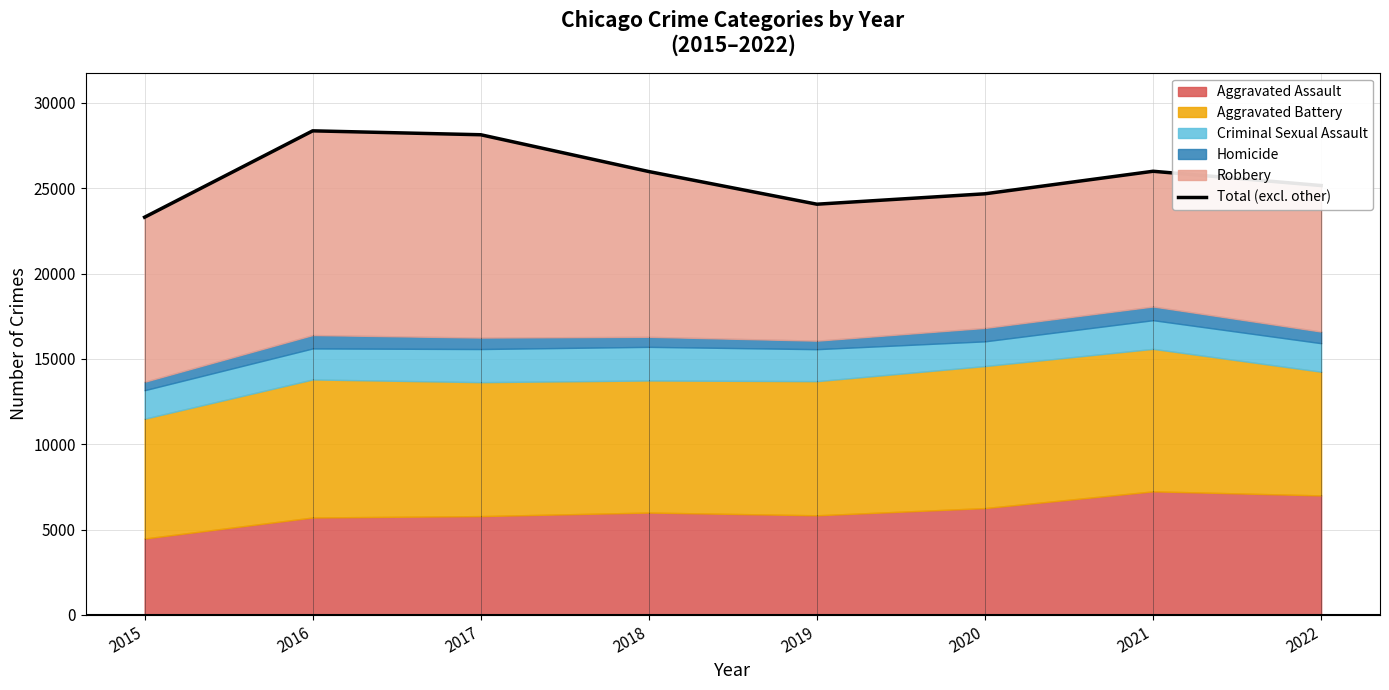

What is the value of the 8th point from the left?

25154